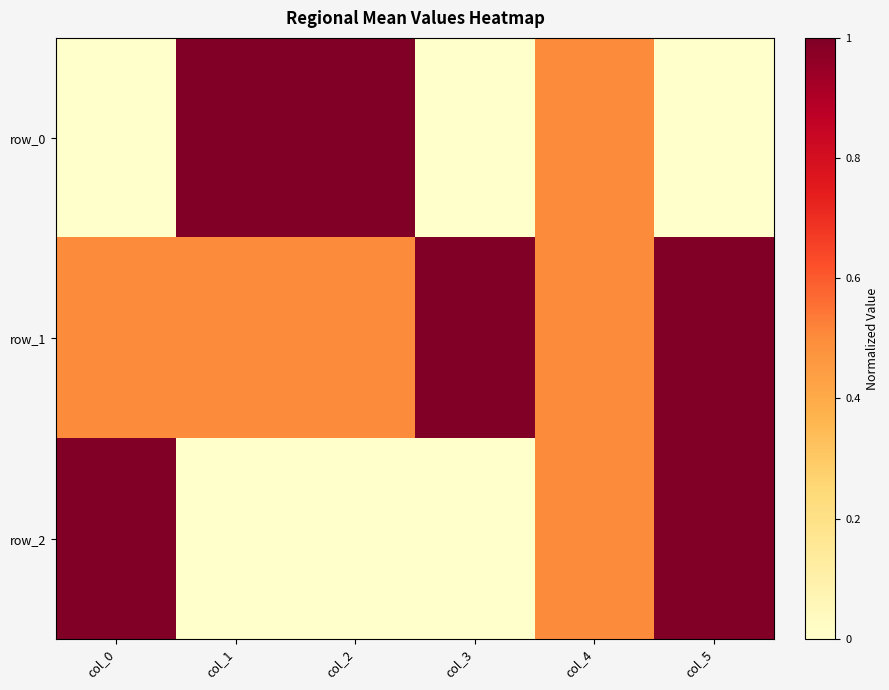

True or false: row_2 has a value of 0.0 at col_1.

True